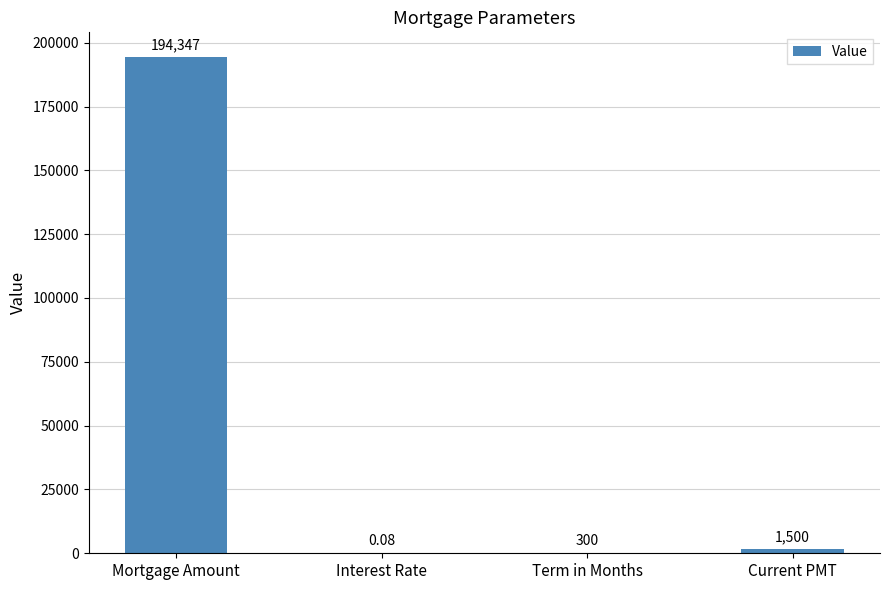

Between Mortgage Amount and Term in Months, which is larger?

Mortgage Amount